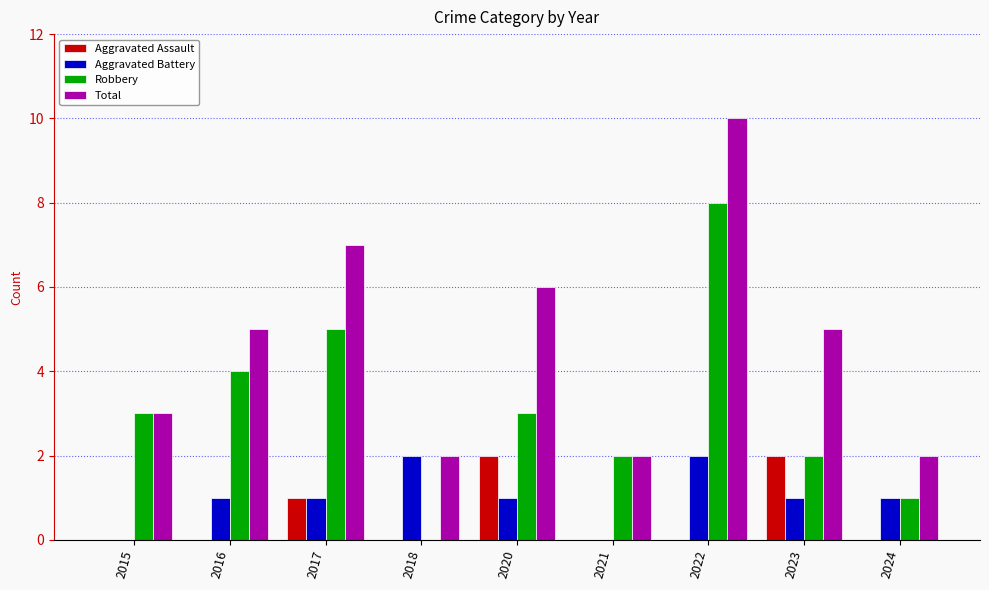

What is the greatest value displayed?

10